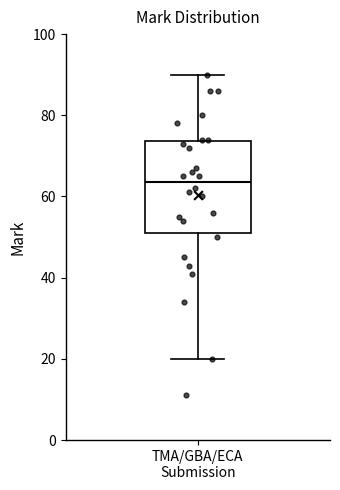

Read this box plot against the y-axis: the position of the median line, the range covered by the box, and the ends of both whiskers. The values are not printed on the chart, so give them approximately, as read against the axis.

median 64, box 52 to 74, whiskers 20 to 90